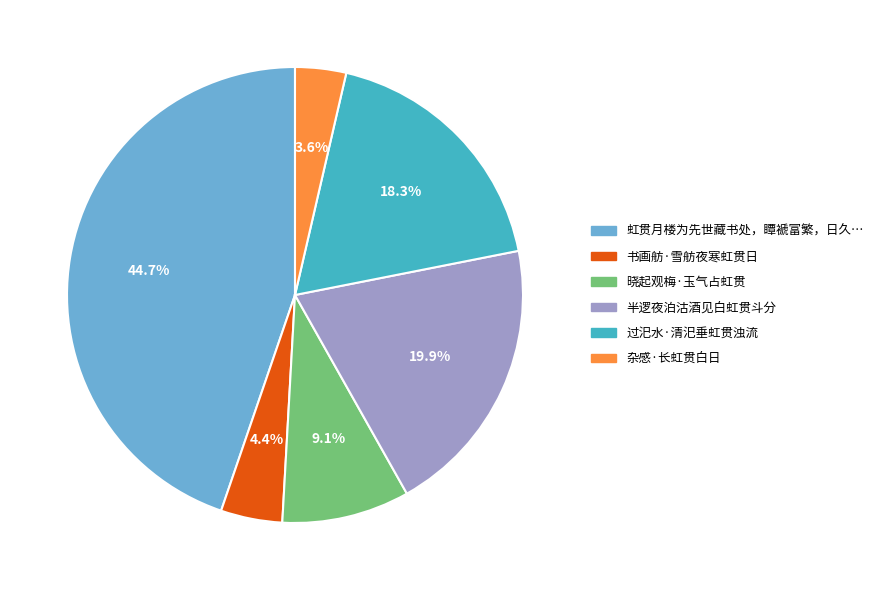

Is there a majority slice in this chart?

No